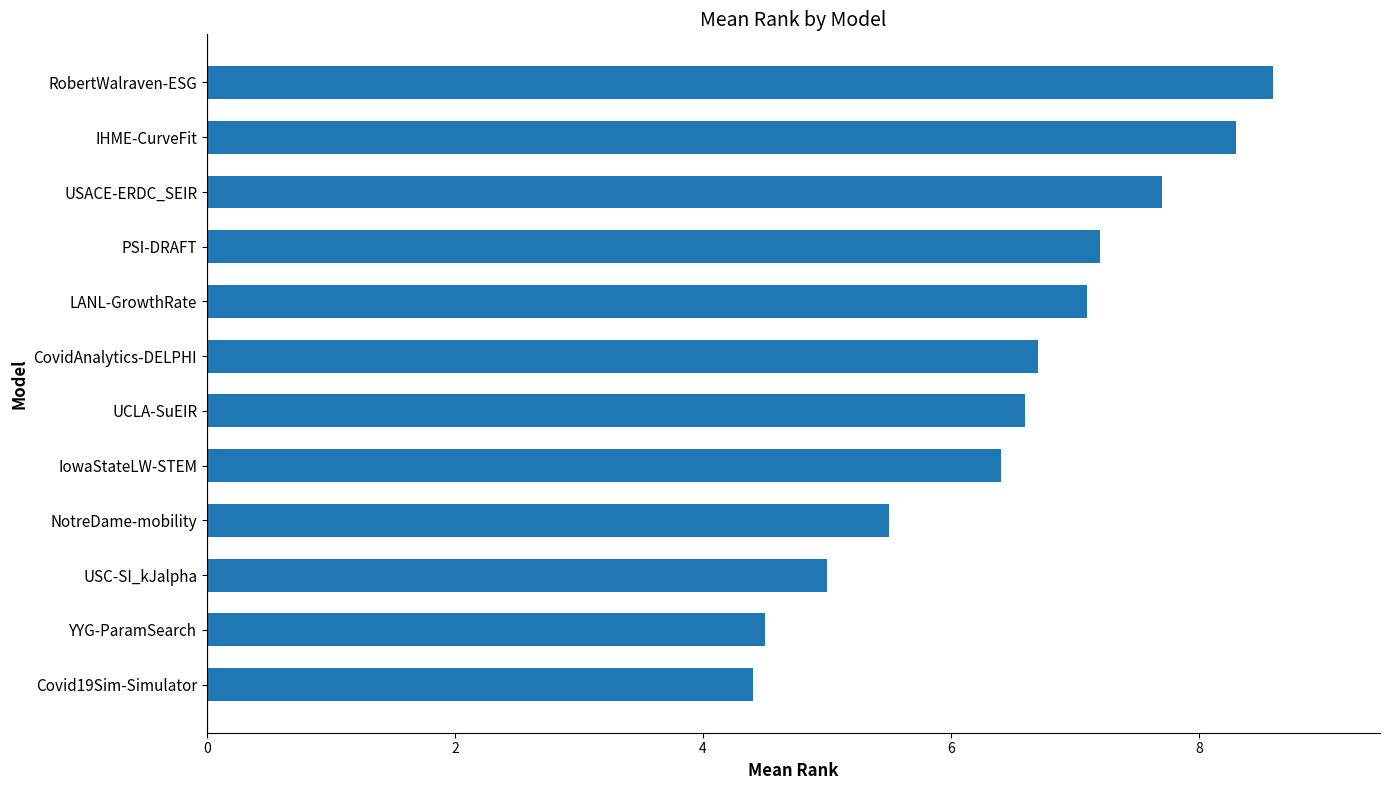

True or false: the data shows 5.5 at NotreDame-mobility.

True